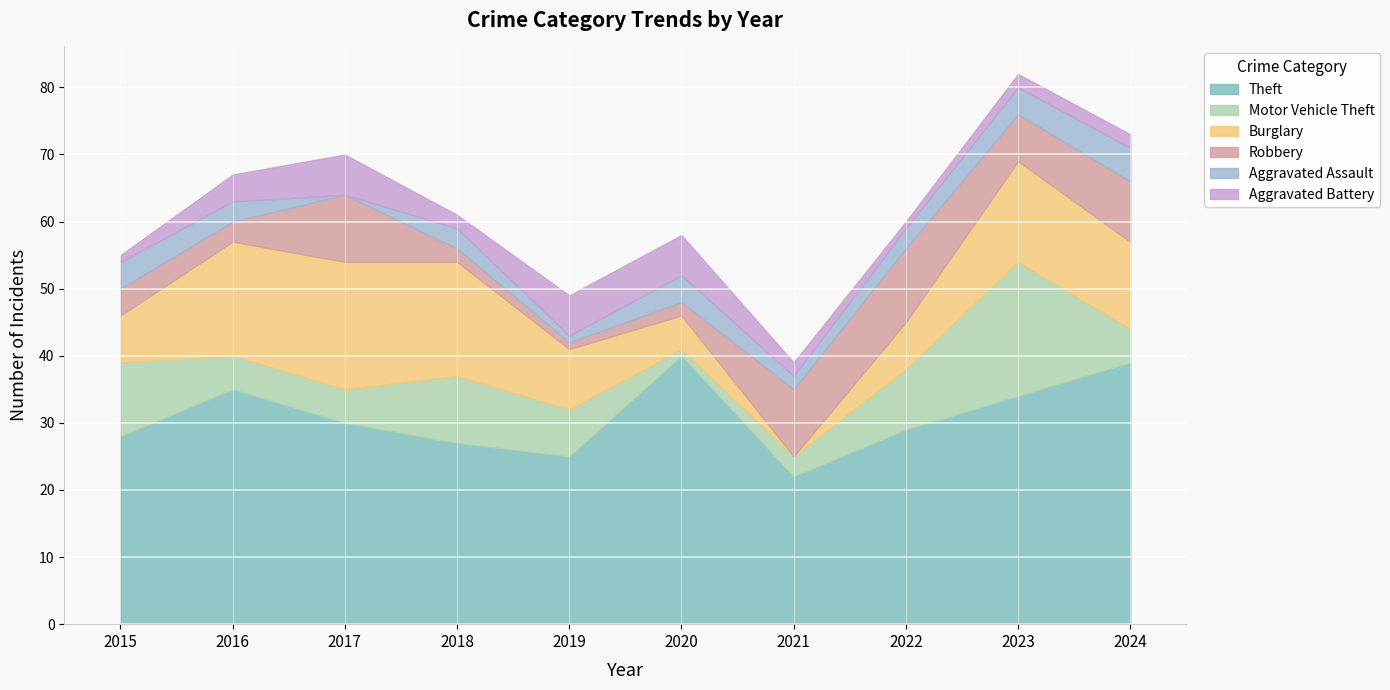

True or false: Burglary and Theft intersect in this chart.

False